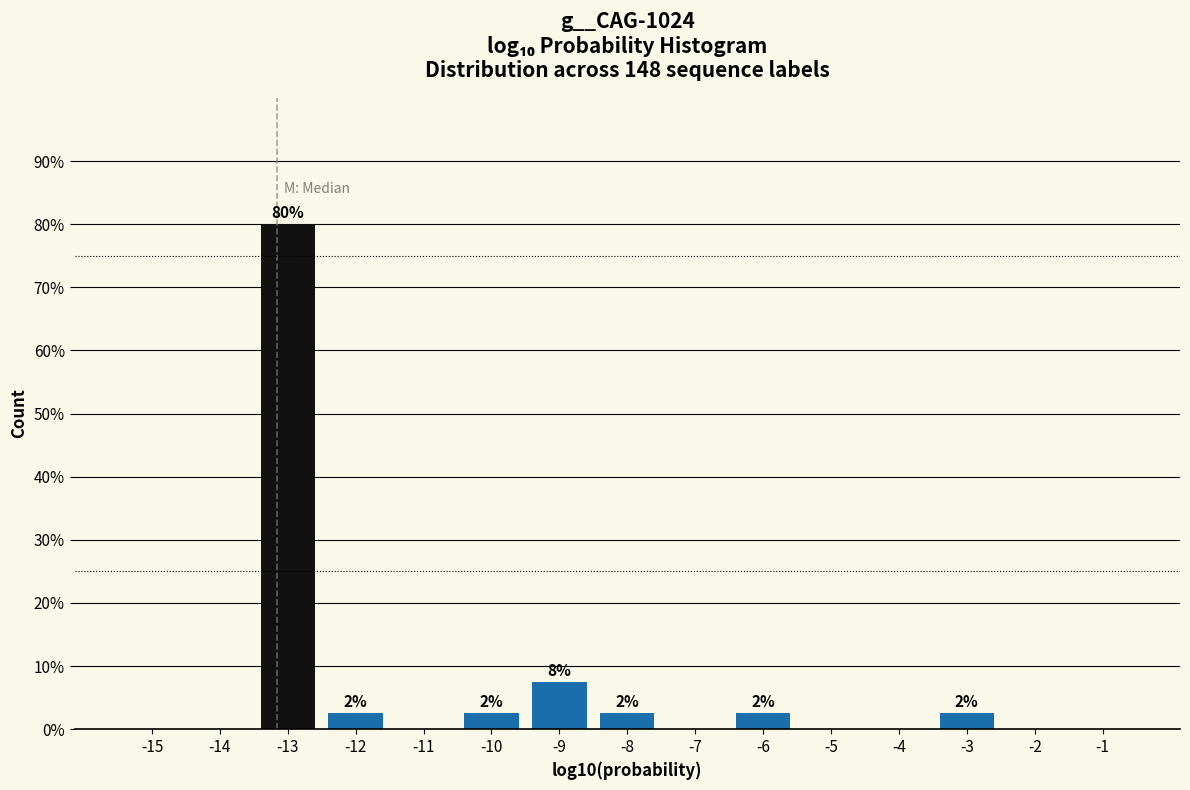

Reading left to right, transcribe all the data shown in this chart.

-15=0.0	-14=0.0	-13=80.0	-12=2.5	-11=0.0	-10=2.5	-9=7.5	-8=2.5	-7=0.0	-6=2.5	-5=0.0	-4=0.0	-3=2.5	-2=0.0	-1=0.0